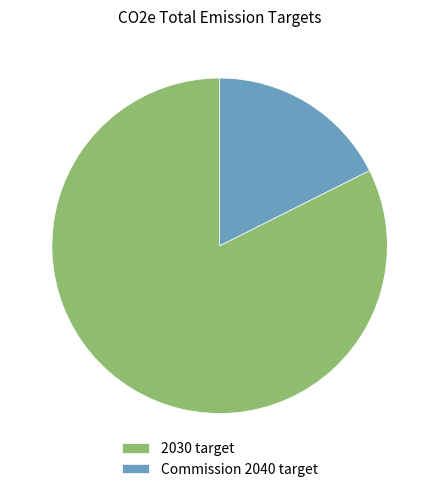

Which slice represents more than half of the pie?

2030 target